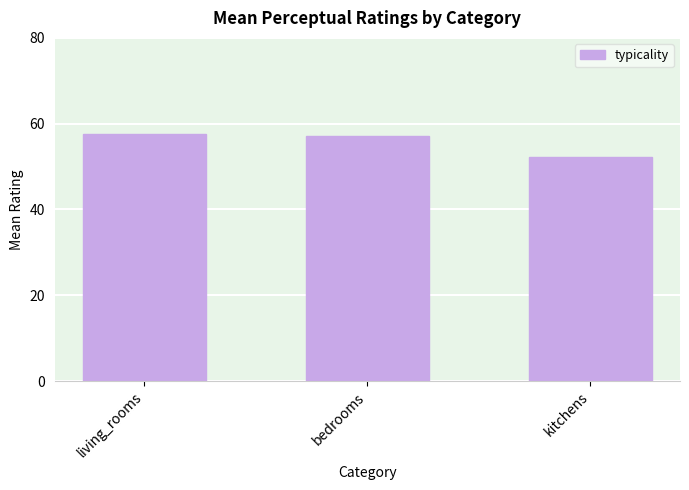

Approximately how many times larger is the value at living_rooms compared to bedrooms?

1.0